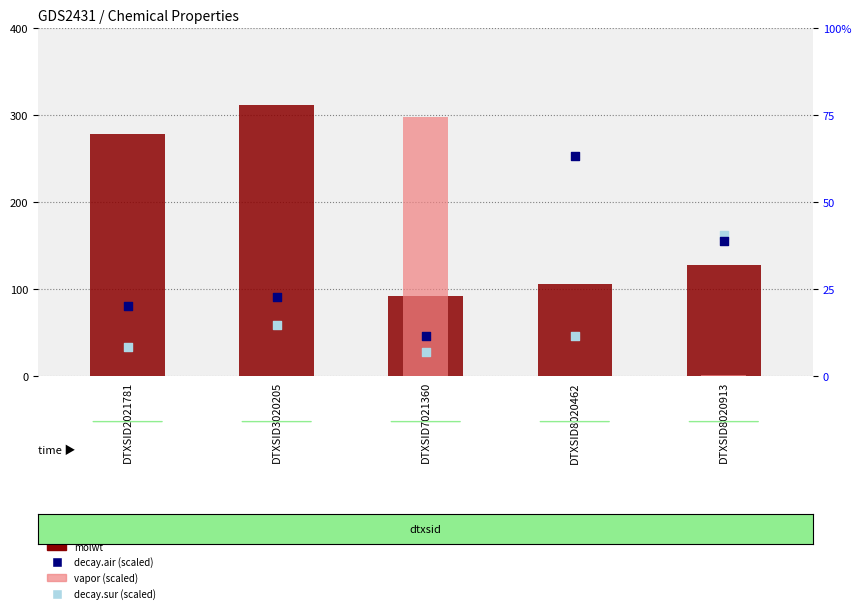

What are all the series names shown in the legend?

molwt, vapor (scaled), decay.air (scaled), decay.sur (scaled)